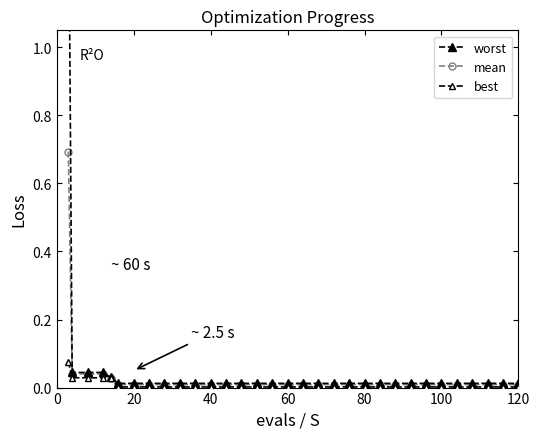

True or false: worst has more than 0 interior local peaks.

False